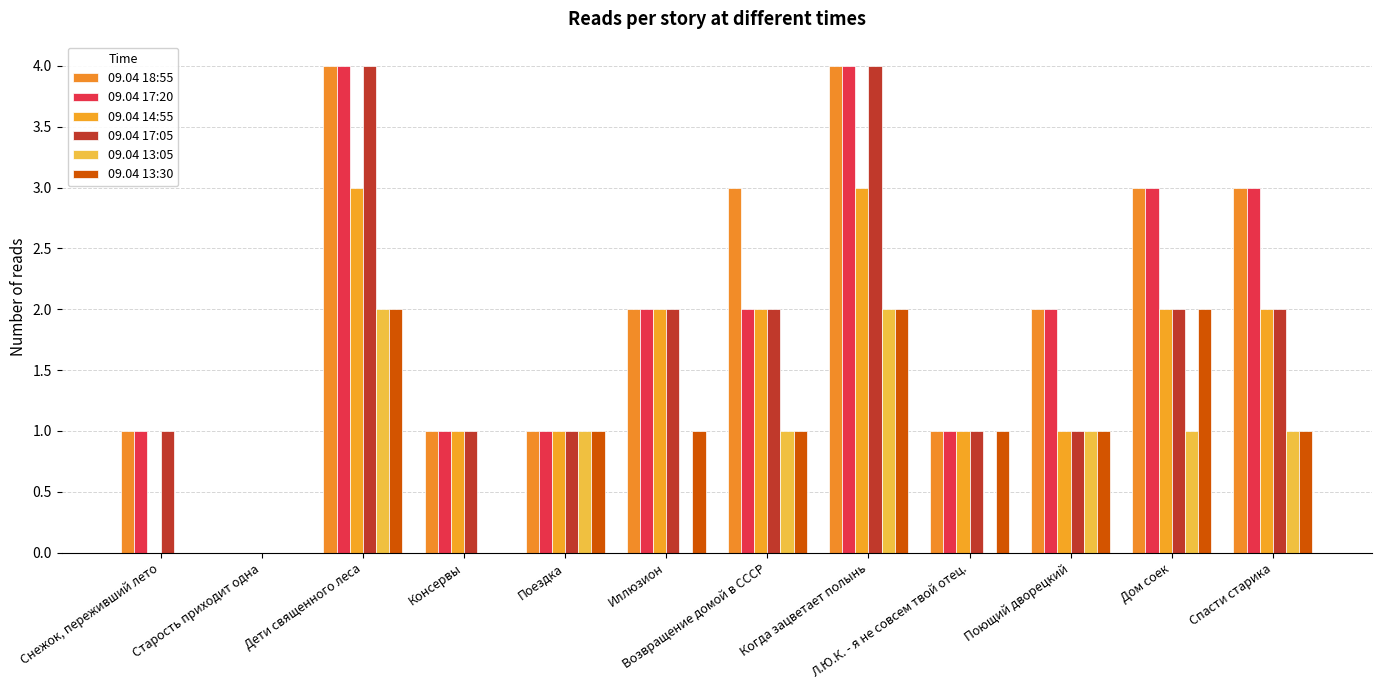

What is the value of the 09.04 13:05 bar at the 5th from the left?

1